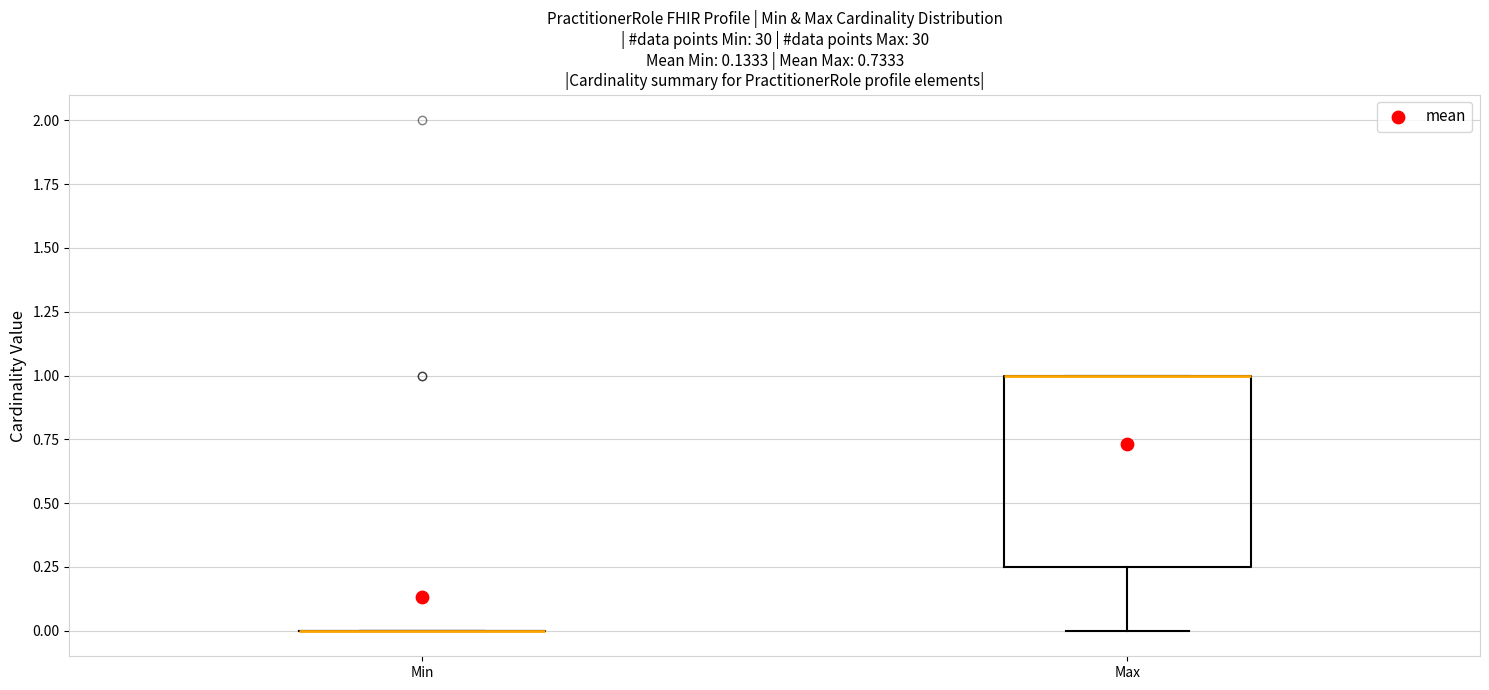

Reading left to right, read every box against the y-axis: the position of its median line, the range the box covers, and the ends of its whiskers. The values are not printed on the chart, so give them approximately, as read against the axis.

Min: box collapsed to a line at 0.00, whiskers 0.00 to 0.00
Max: median 1.00 (drawn on the box's upper edge), box 0.25 to 1.00, whiskers 0.00 to 1.00